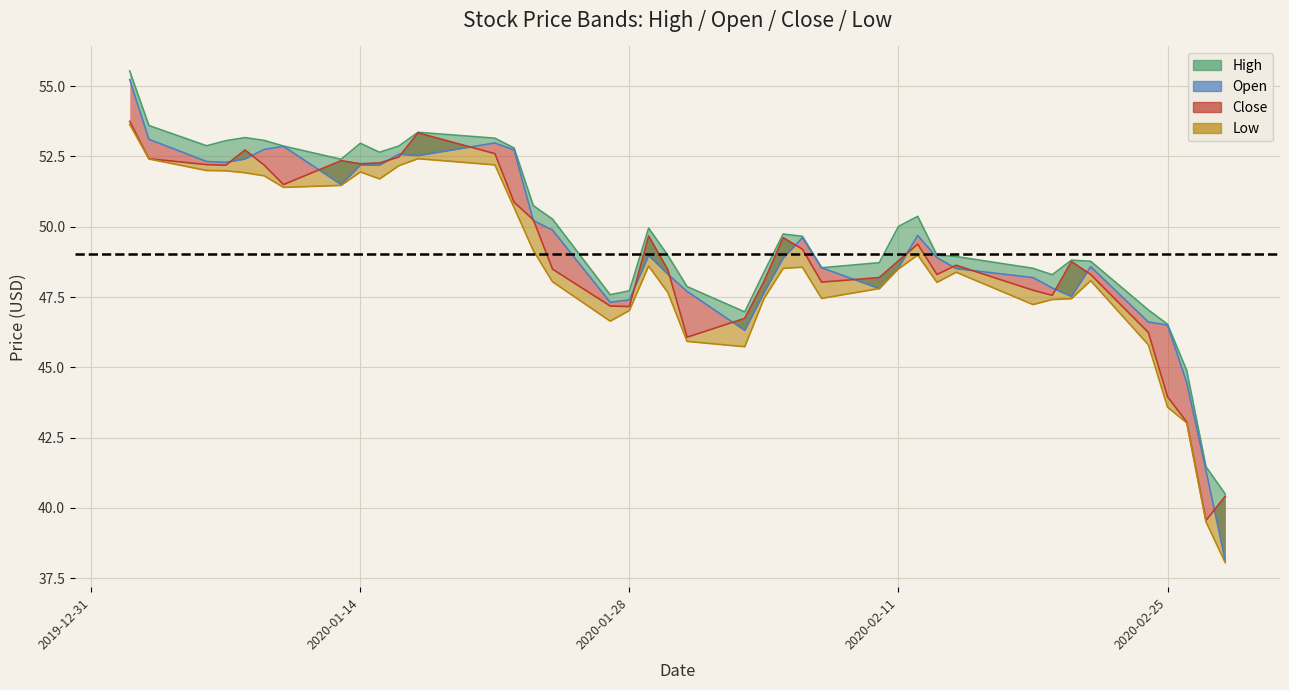

How many values in the Low series are below 48?

16